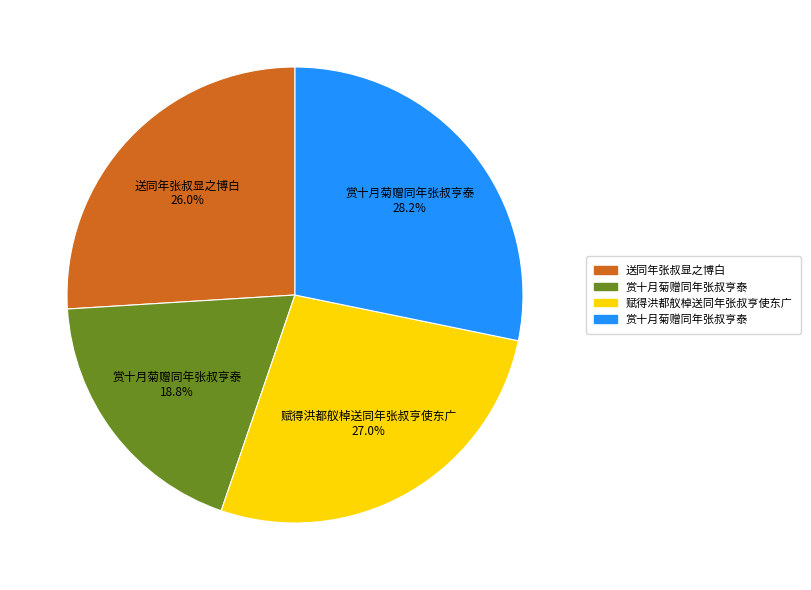

To the nearest percent, what is the difference between the largest and smallest slice percentages?

9%